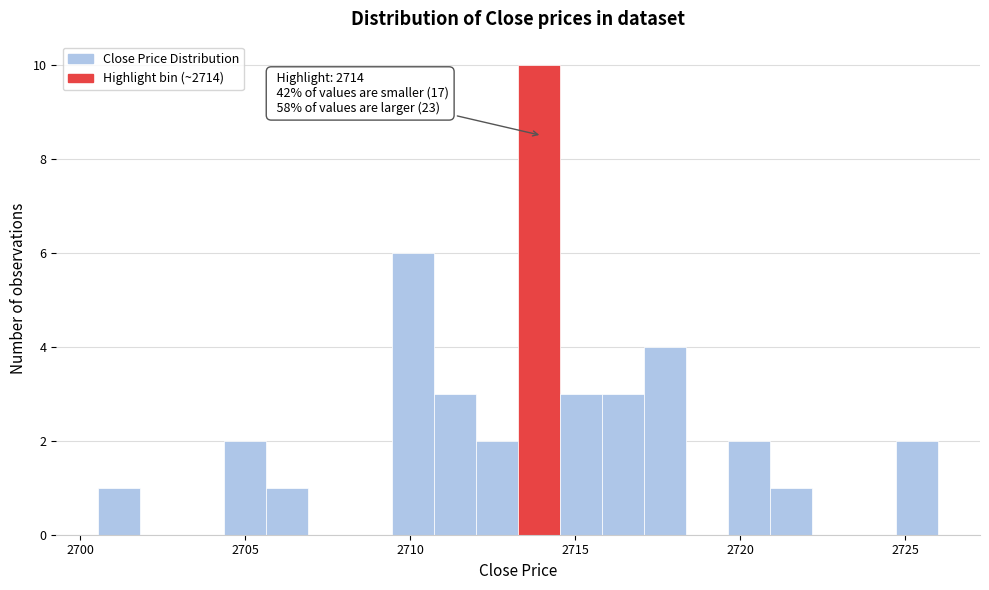

Read against the x-axis, roughly where is the centre of the tallest bar?

2714.0